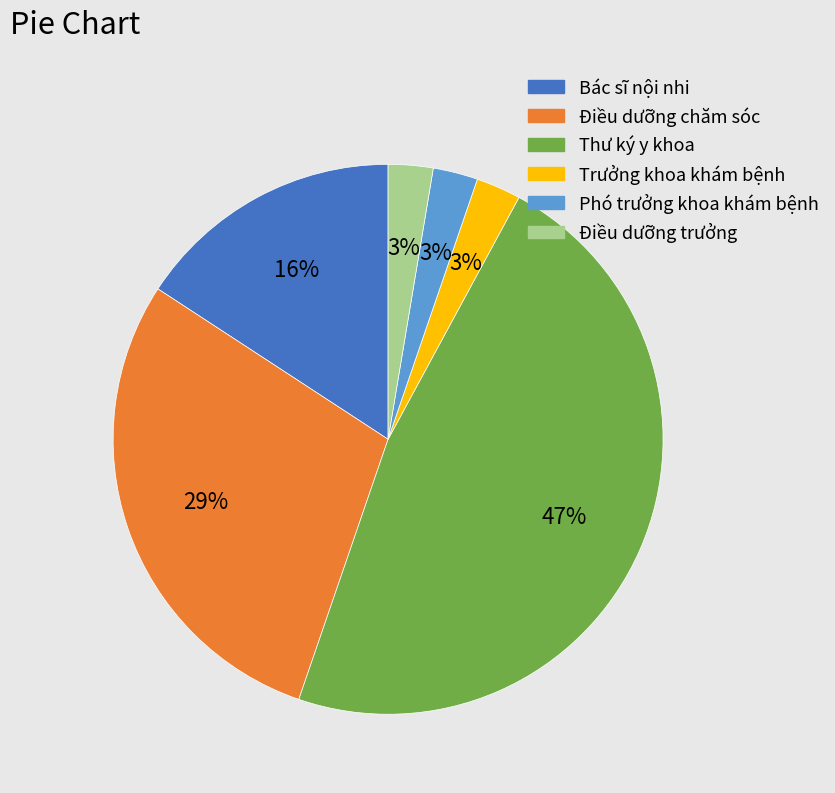

Is it true that Điều dưỡng chăm sóc is 42% of the pie?

False